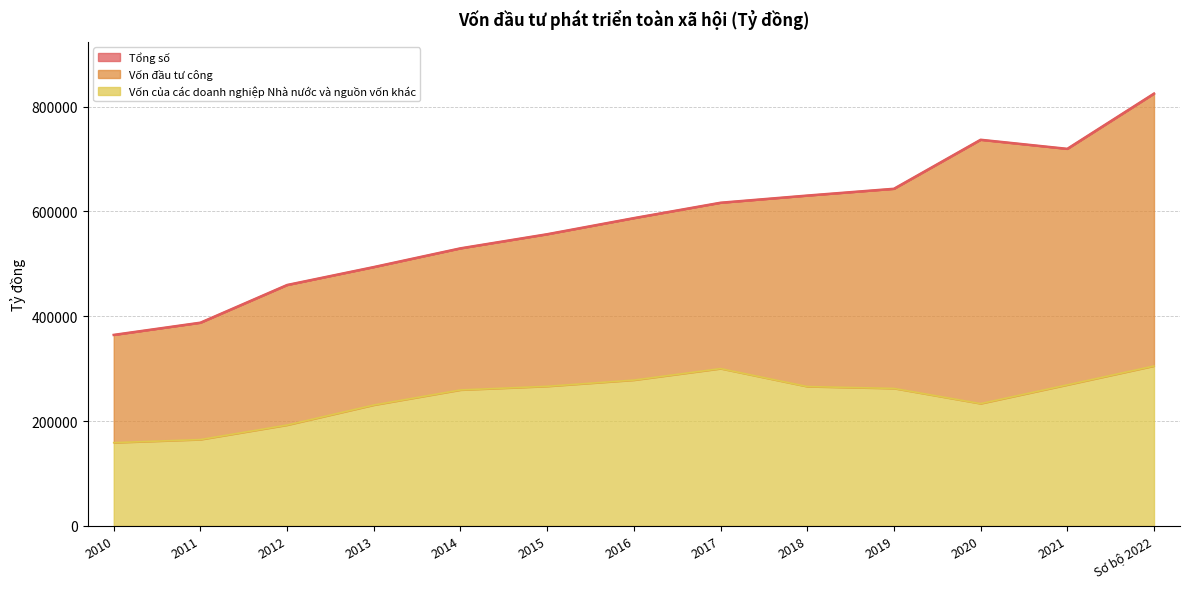

What value does the Vốn của các doanh nghiệp Nhà nước và nguồn vốn khác series have at 2019, to the nearest 50?

262200